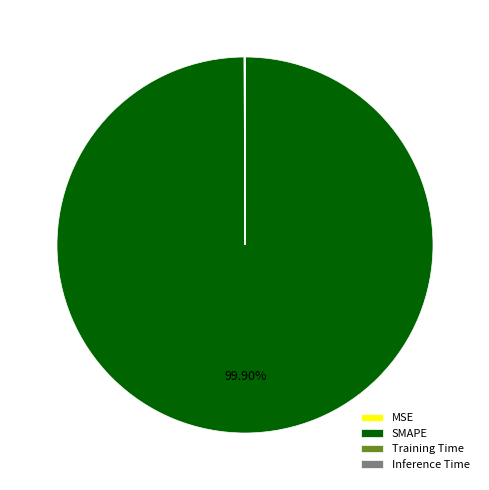

Which category has the biggest portion of the pie?

SMAPE